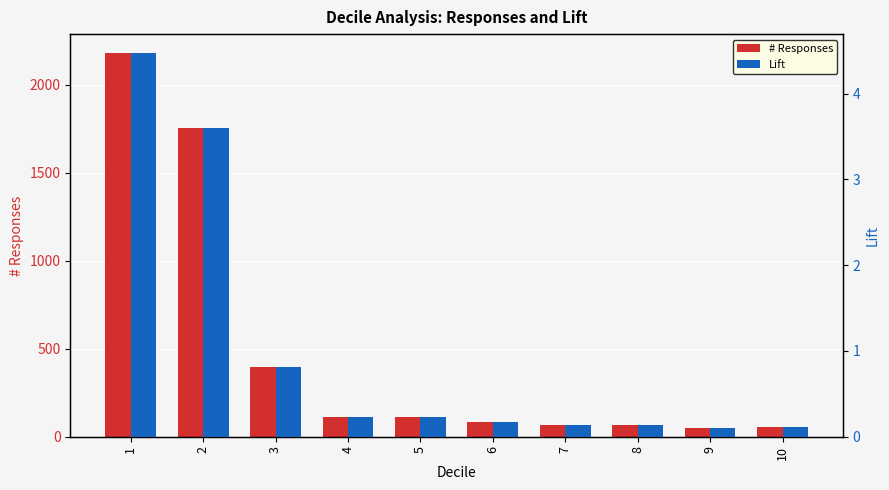

What is the highest value of the # Responses series?

2179.0